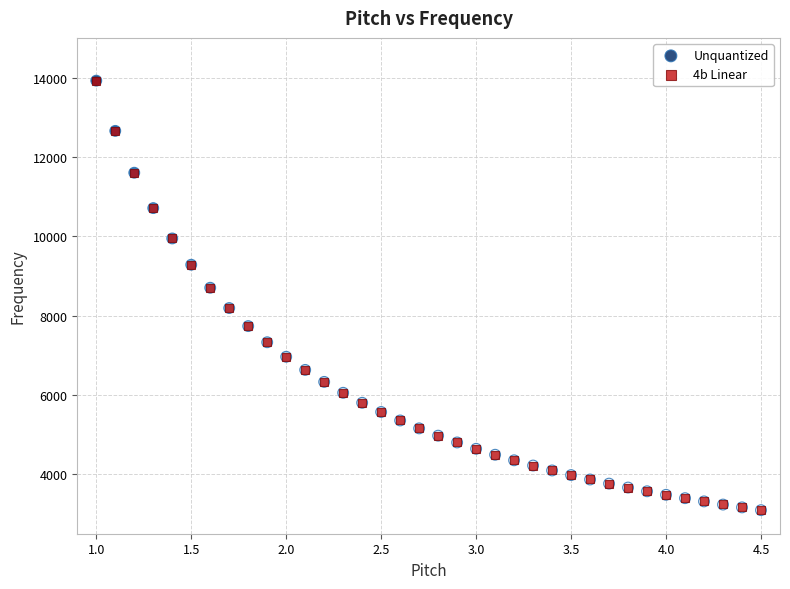

What are all the series names shown in the legend?

Unquantized, 4b Linear